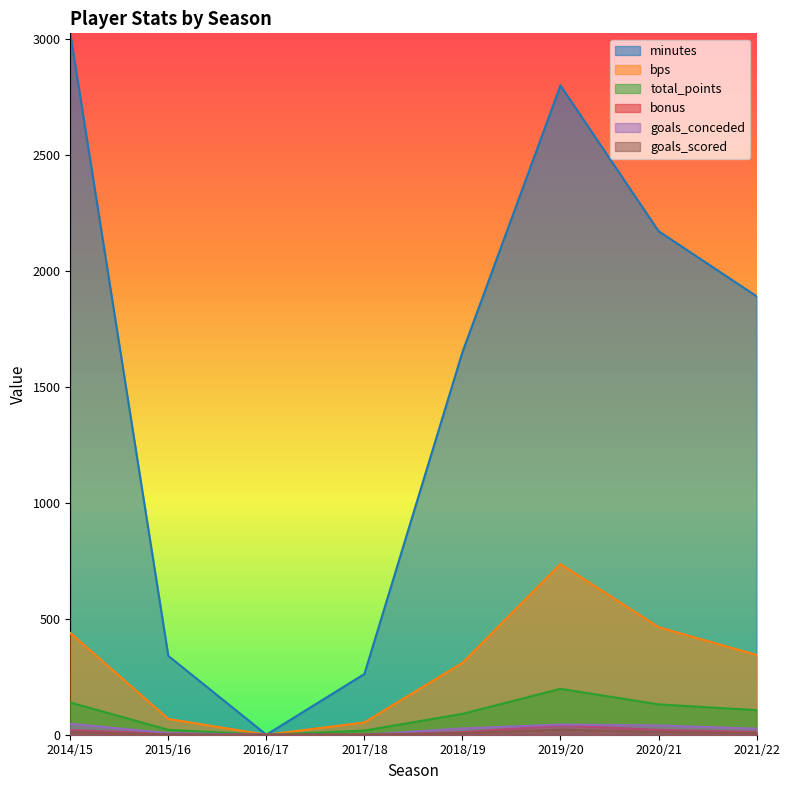

Is it true that bps equals 39 at 2015/16?

False